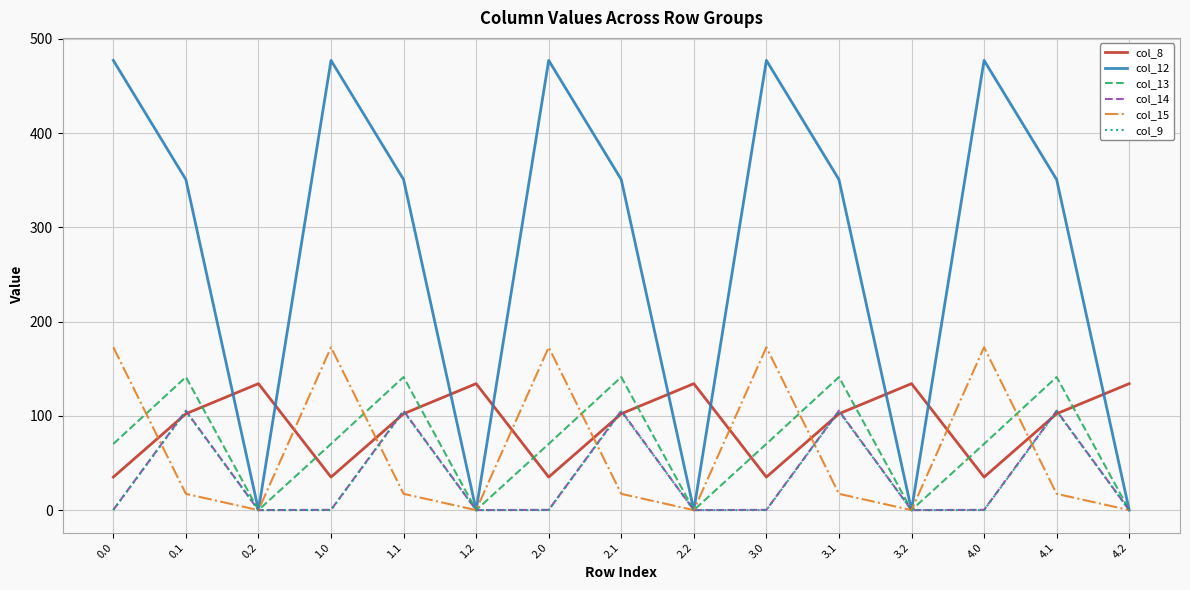

How many distinct data groups are displayed?

6